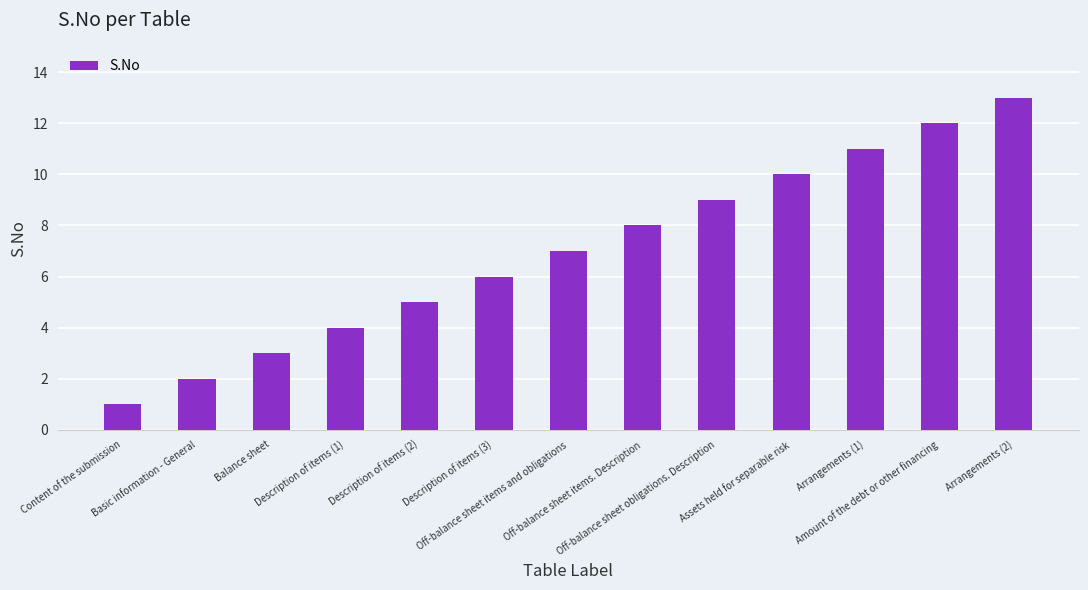

Rank the categories by value from lowest to highest.

Content of the submission, Basic information - General, Balance sheet, Description of items (1), Description of items (2), Description of items (3), Off-balance sheet items and obligations, Off-balance sheet items. Description, Off-balance sheet obligations. Description, Assets held for separable risk, Arrangements (1), Amount of the debt or other financing, Arrangements (2)